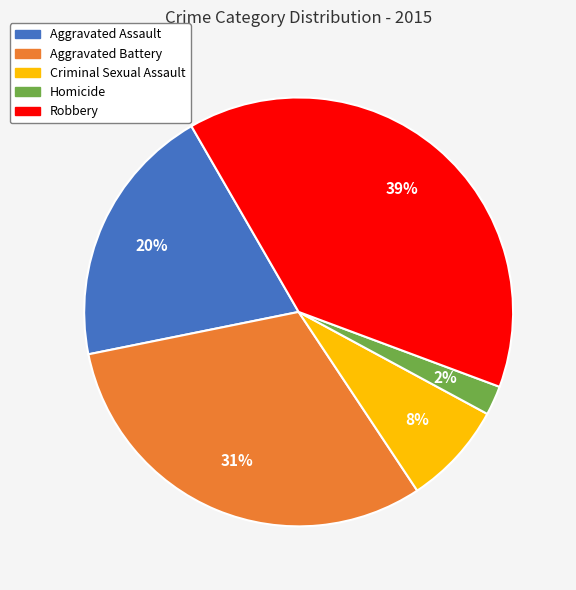

Is it true that Criminal Sexual Assault is 8% of the pie?

True